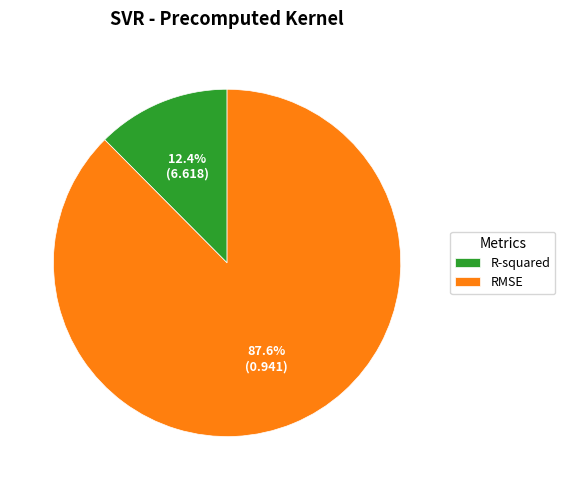

Between R-squared and RMSE, which is larger?

RMSE